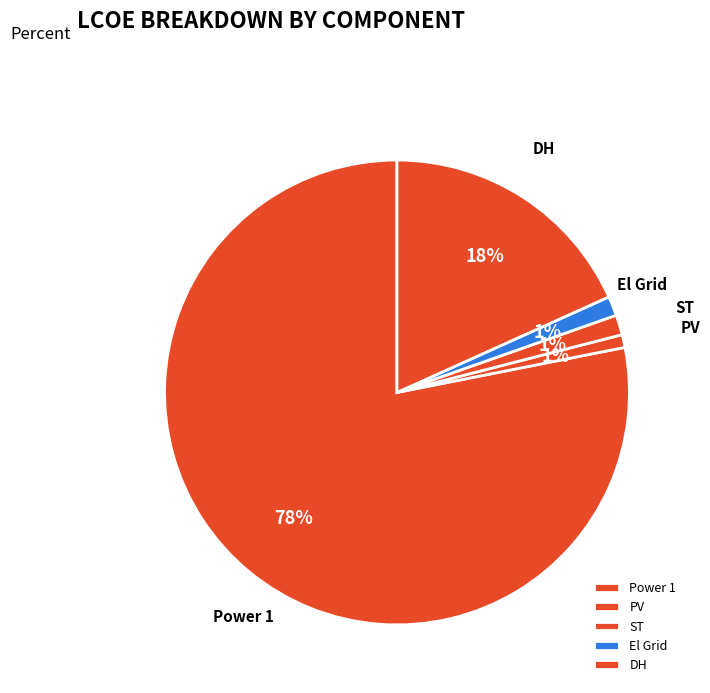

Is the sum of PV and DH greater than half?

No